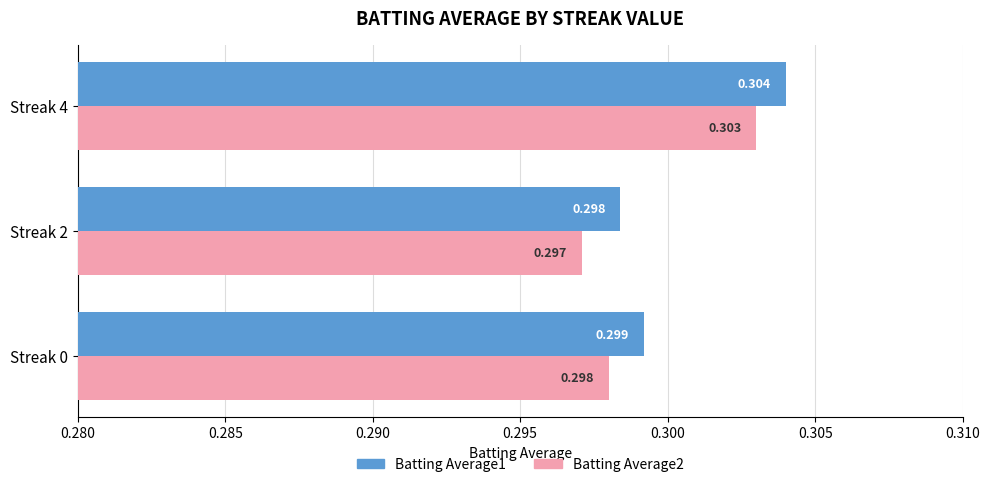

Count the number of data series in this chart.

2